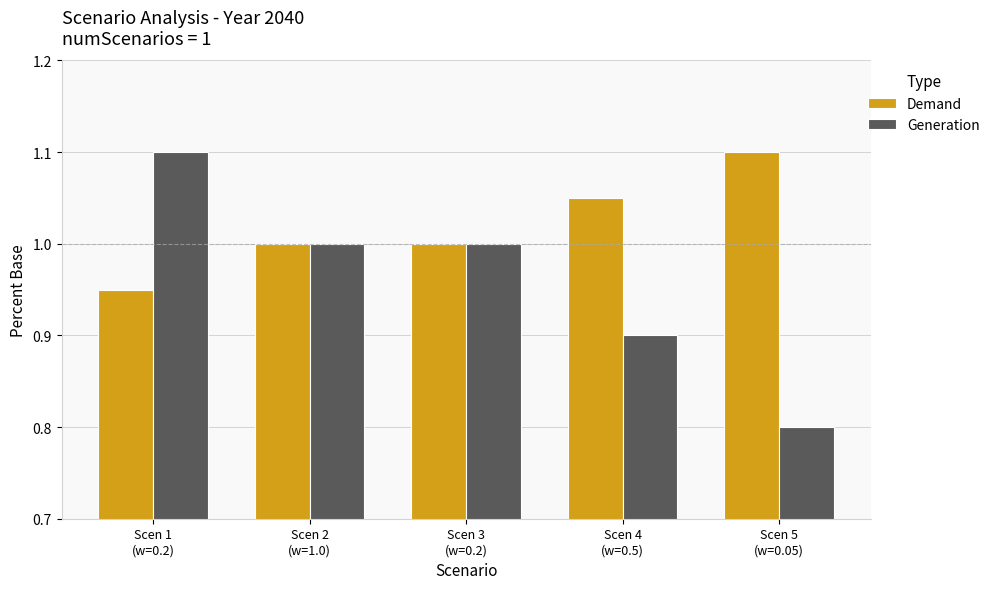

What is the smallest value displayed?

0.8